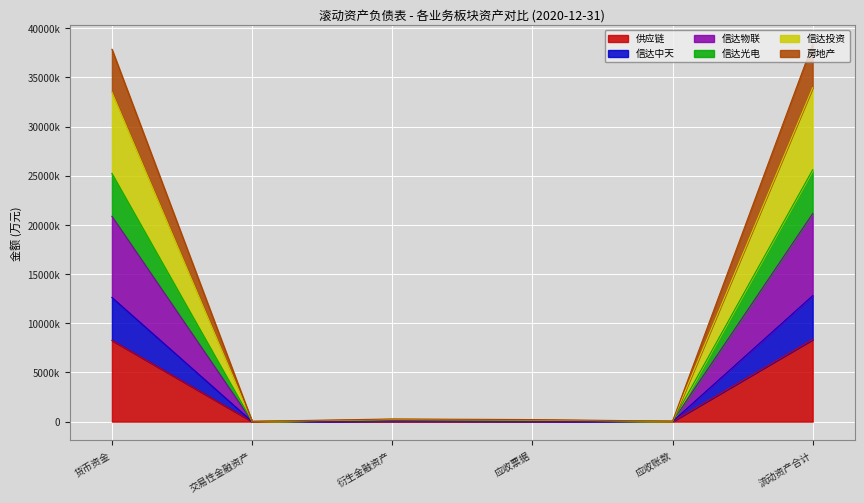

What are all the series names shown in the legend?

供应链, 信达中天, 信达物联, 信达光电, 信达投资, 房地产